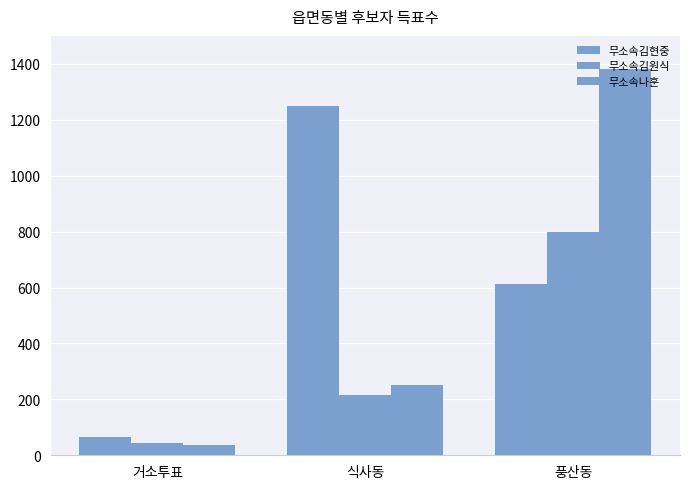

Reading left to right, list all the values displayed in this chart.

무소속김현중: 65	1250	612
무소속김원식: 45	216	797
무소속나훈: 37	251	1381